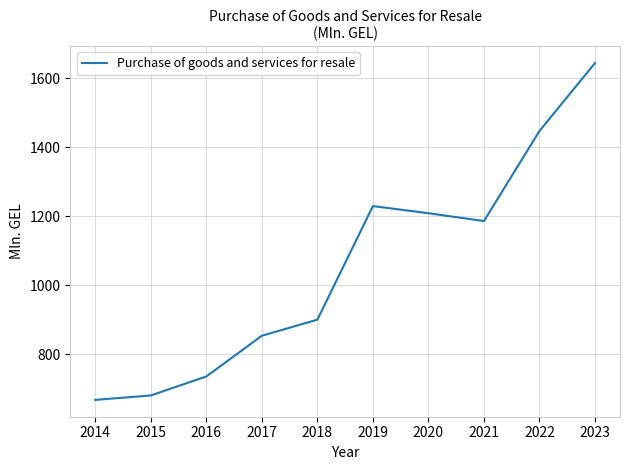

True or false: the data shows 1447.0 at 2022.

True